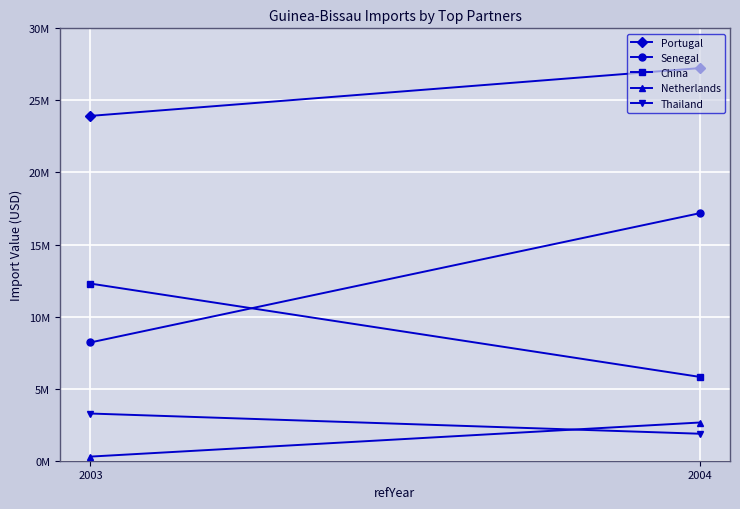

Which series has the widest spread of values?

Senegal